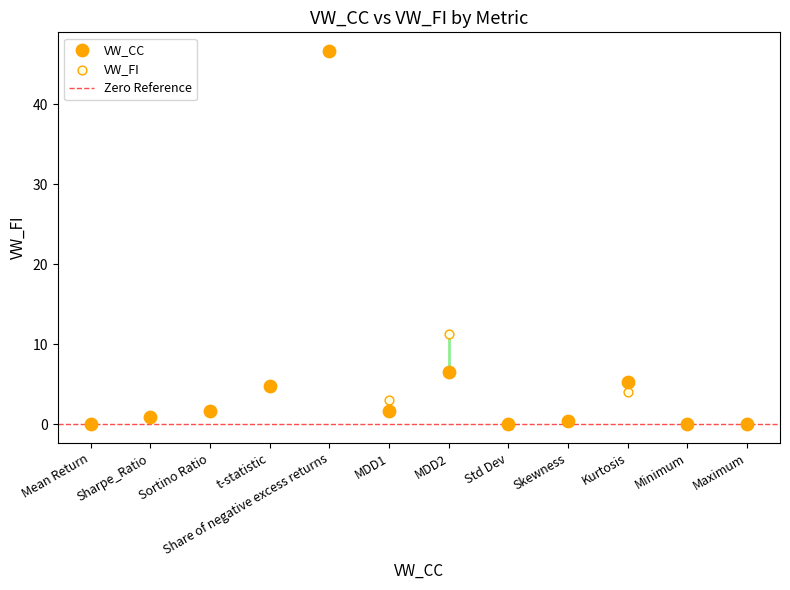

In the VW_CC series, what Y value is closest to 23?

6.5